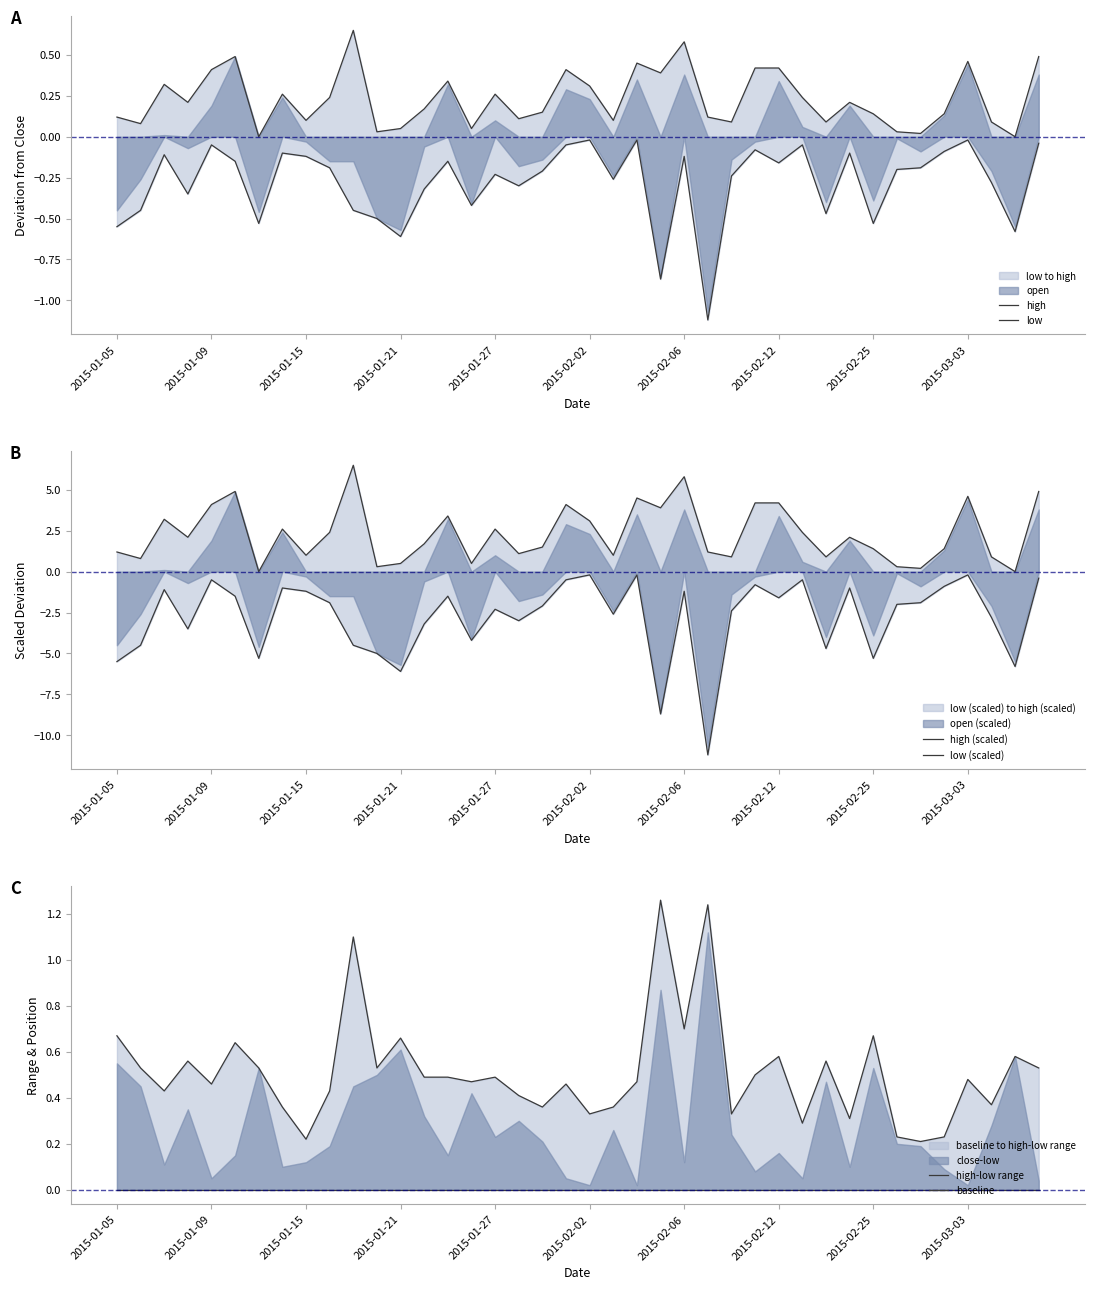

What is the minimum value shown in the chart?

-11.2